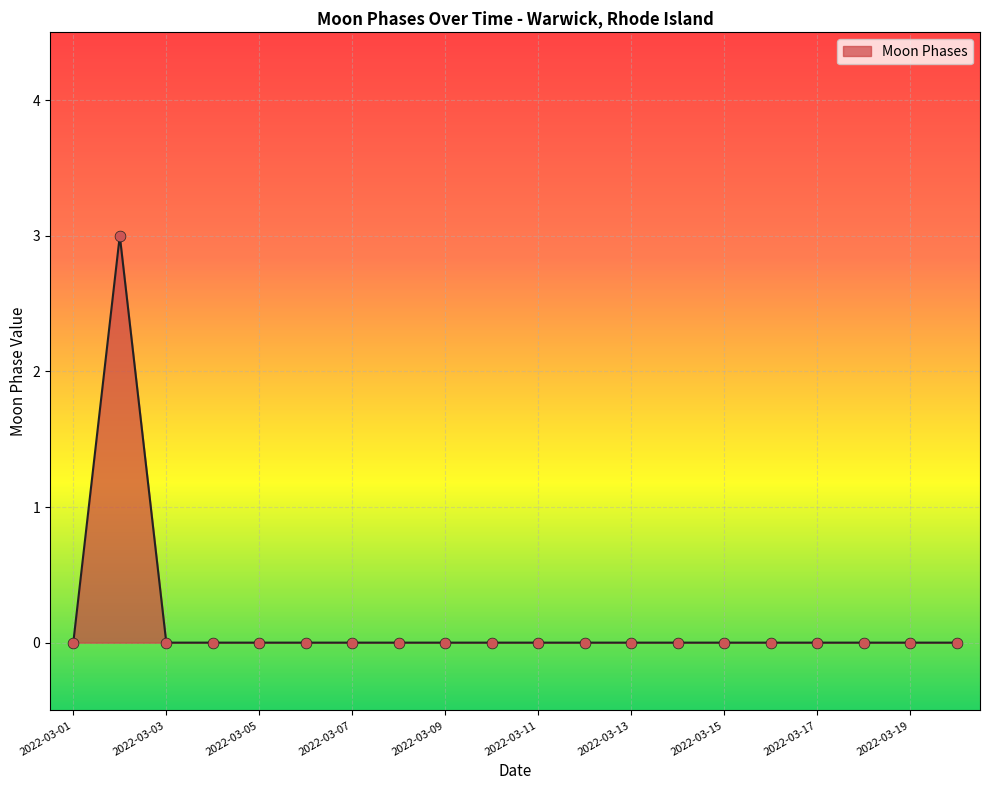

How many lines are shown in the chart?

1